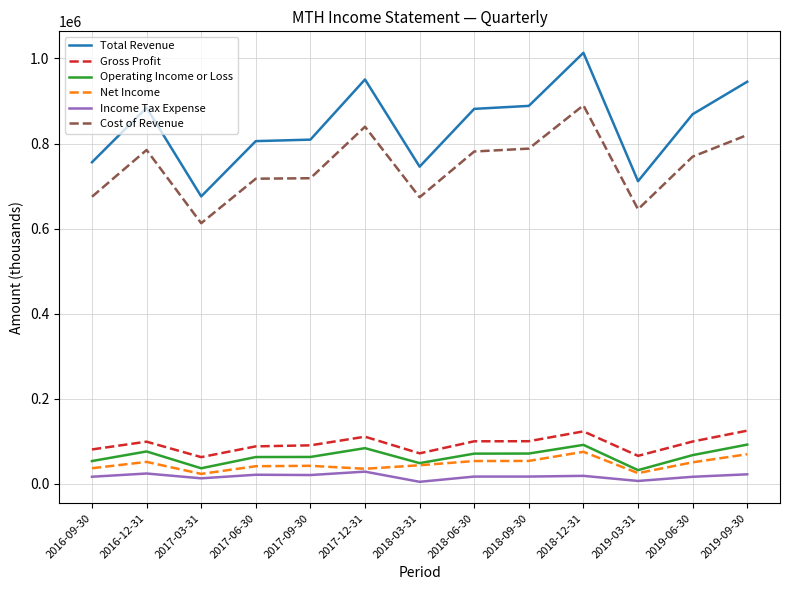

True or false: Net Income has more than 2 points higher than both neighbors.

True